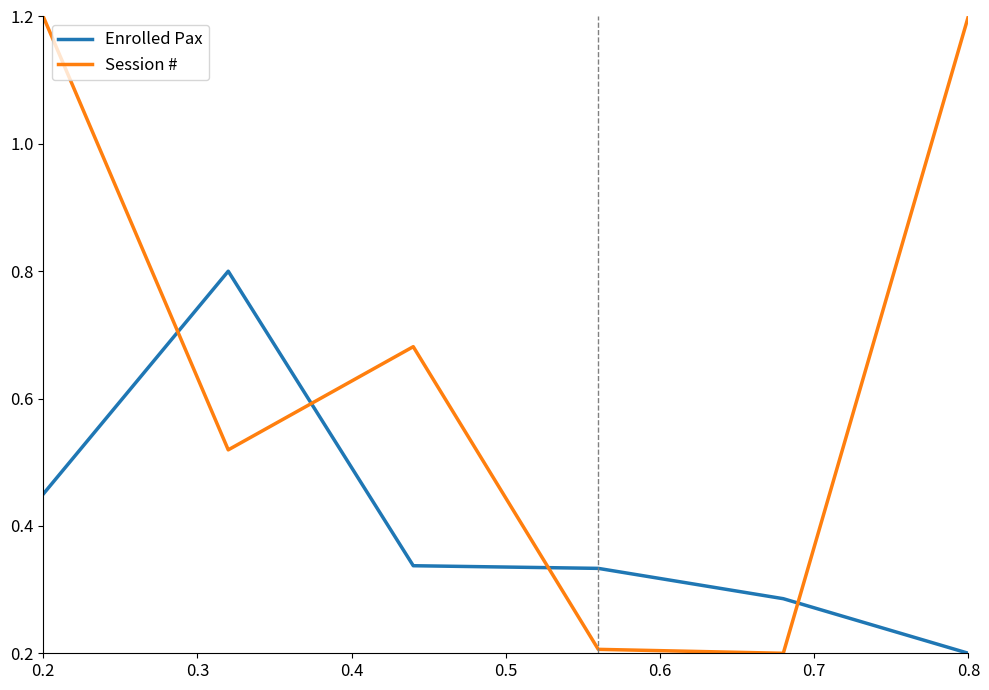

What is the difference between the second highest and second lowest values in the Enrolled Pax series?

0.2